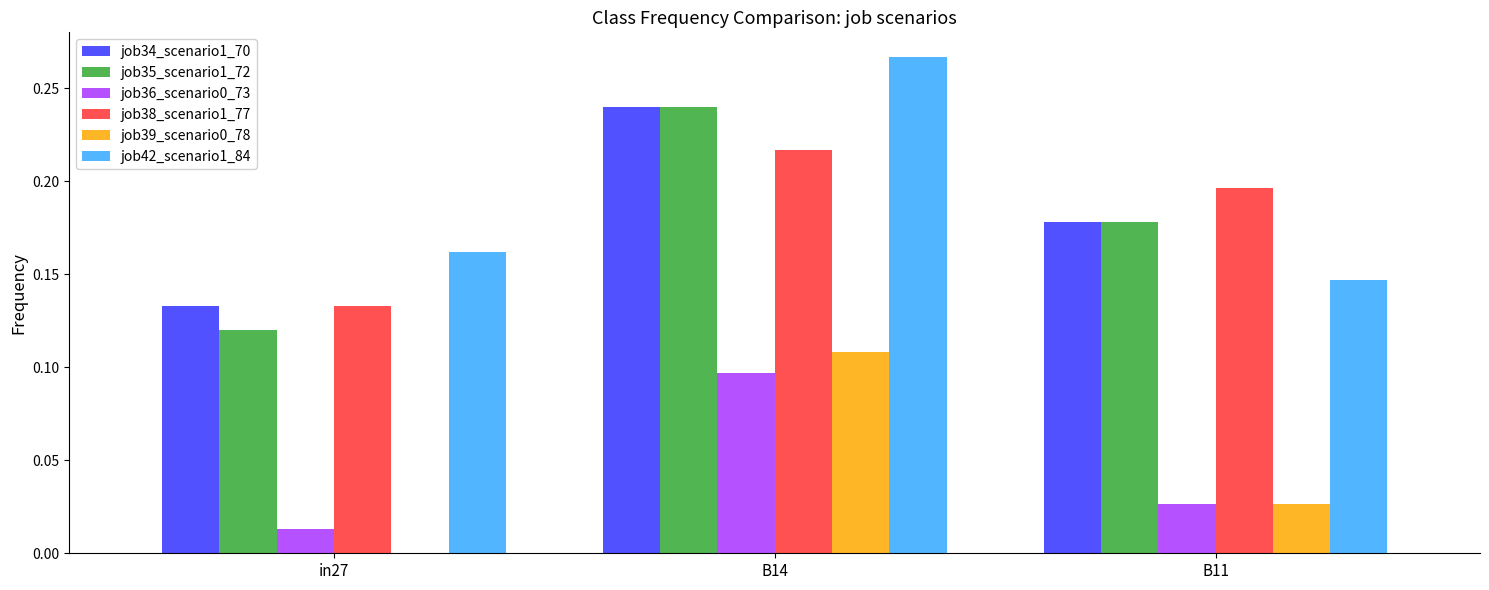

Which series has the largest total across all categories?

job42_scenario1_84